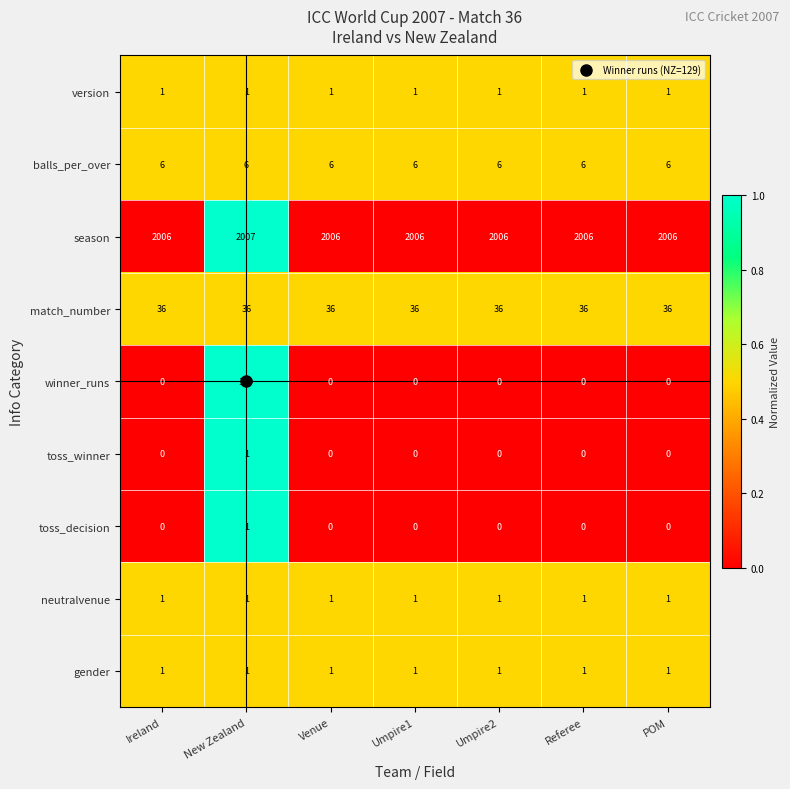

Between New Zealand and Umpire1, which series saw the biggest shift?

winner_runs